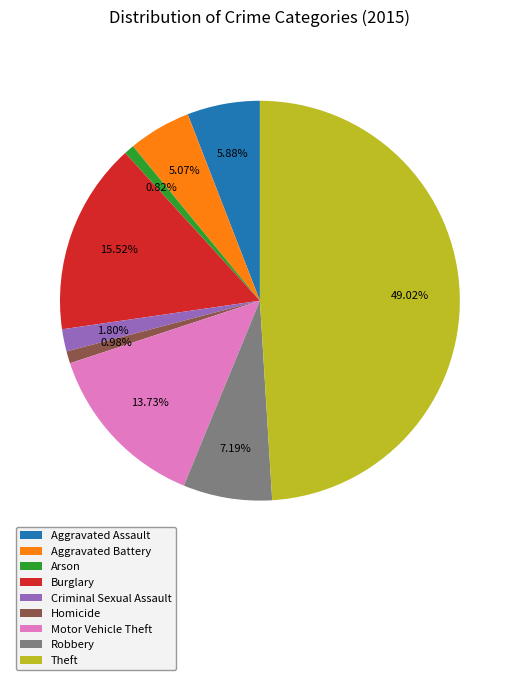

Do Burglary and Homicide together represent more than half of the pie?

No